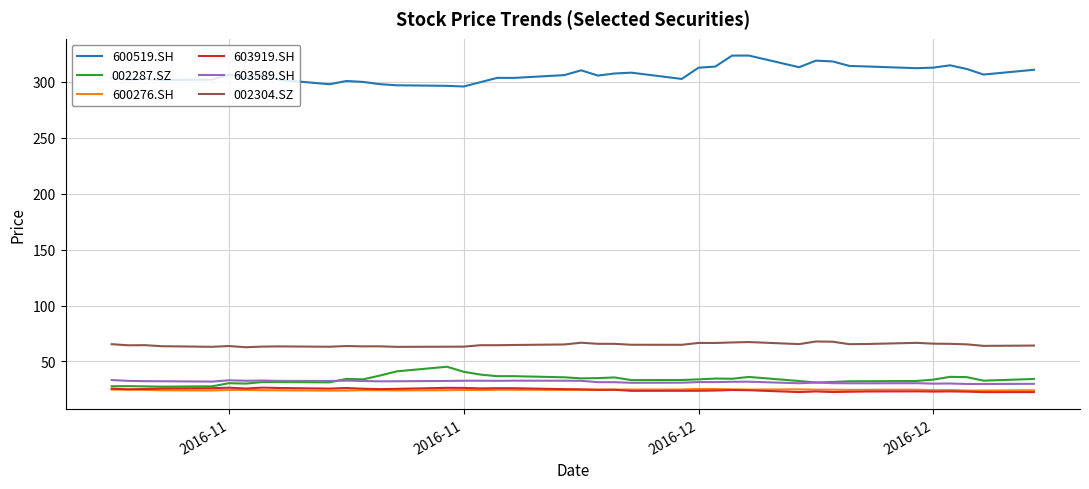

Which series has the largest total across all categories?

600519.SH